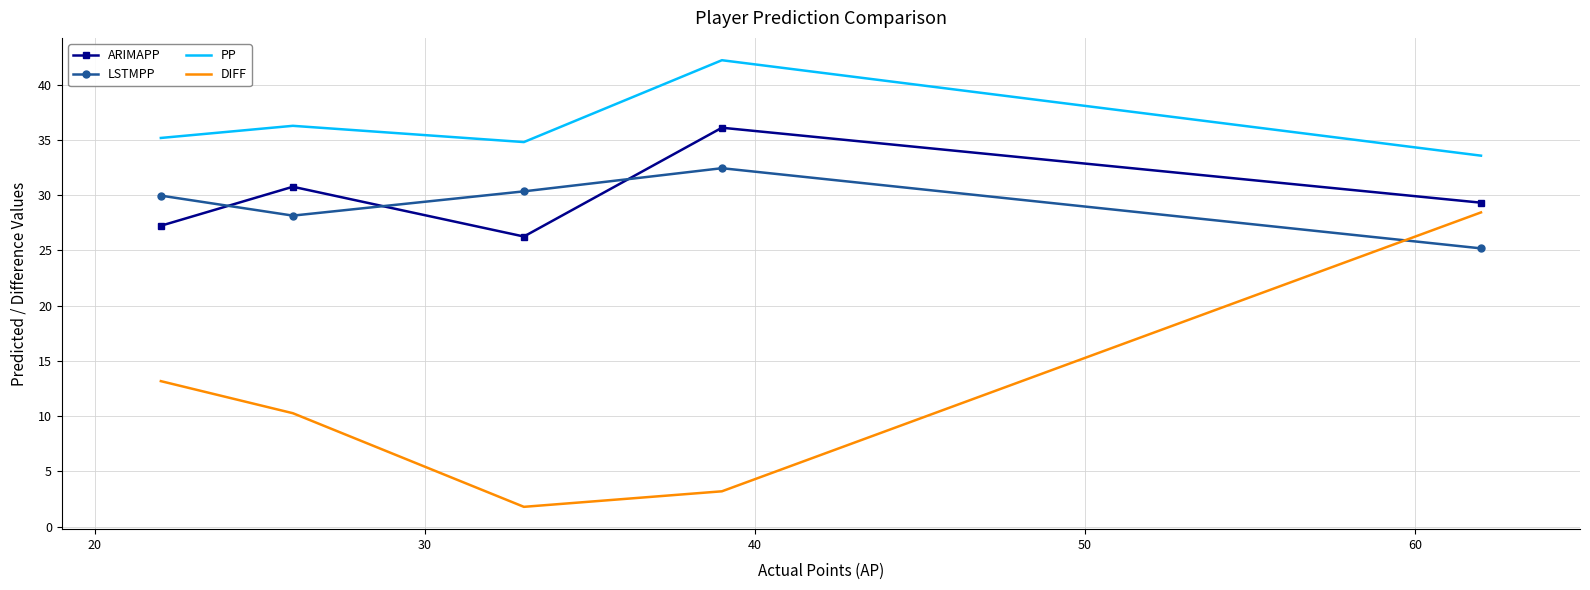

What is the difference between the maximum and second lowest values in the DIFF series?

25.2